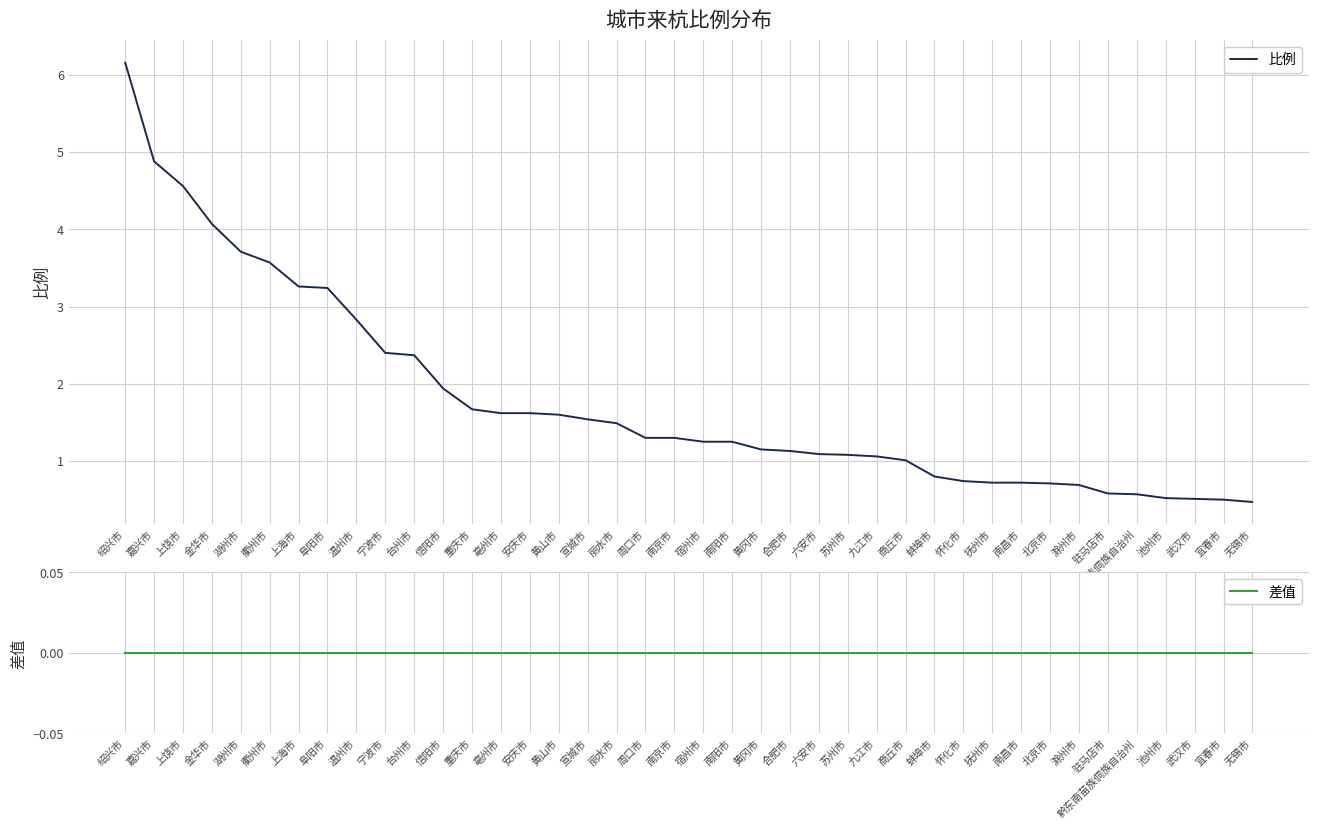

What is the label of the 26th point from the left?

苏州市